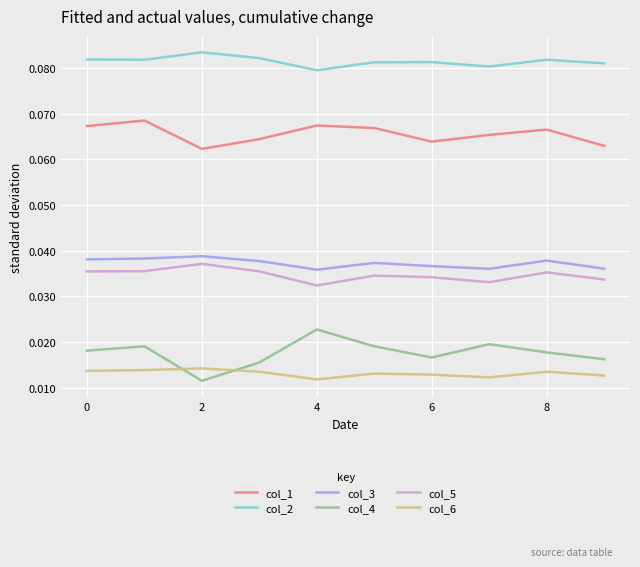

Which series has the largest total across all categories?

col_2